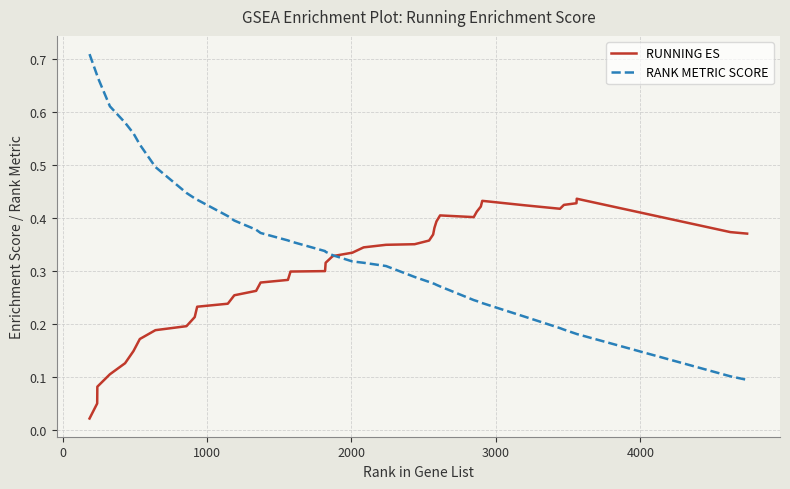

Rank the series by their average value, from highest to lowest.

RANK METRIC SCORE, RUNNING ES